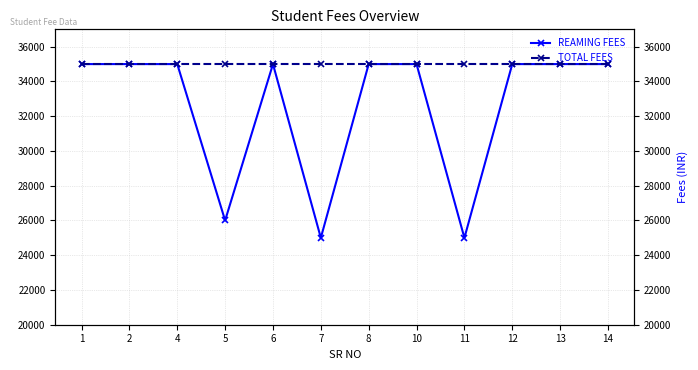

Between 2 and 11, which series saw the biggest shift?

REAMING FEES